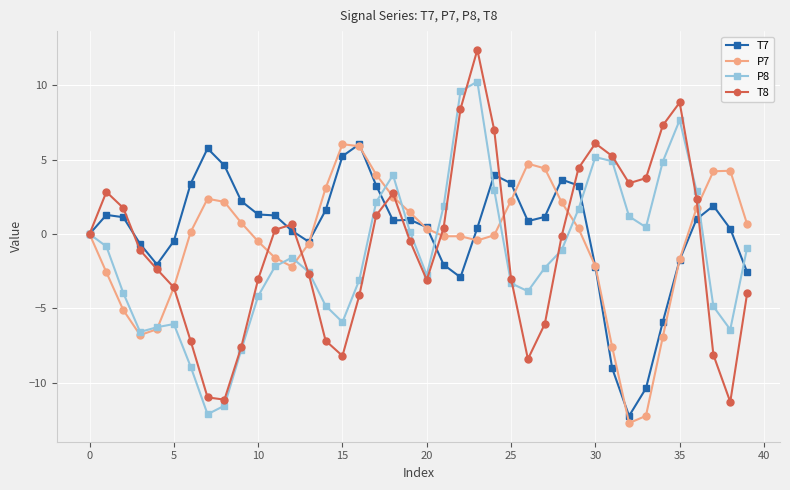

How many categories are shown in the chart?

40